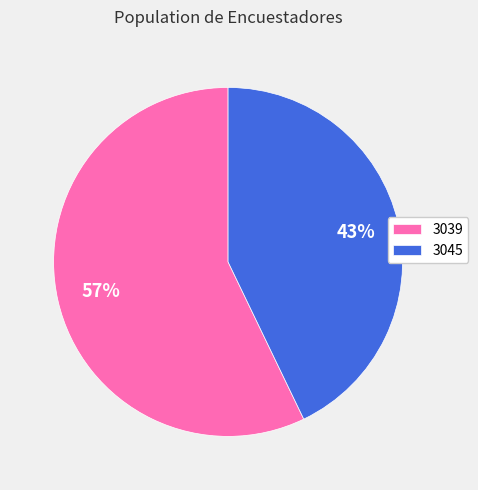

Combined, do 3045 and 3039 account for over 50%?

Yes